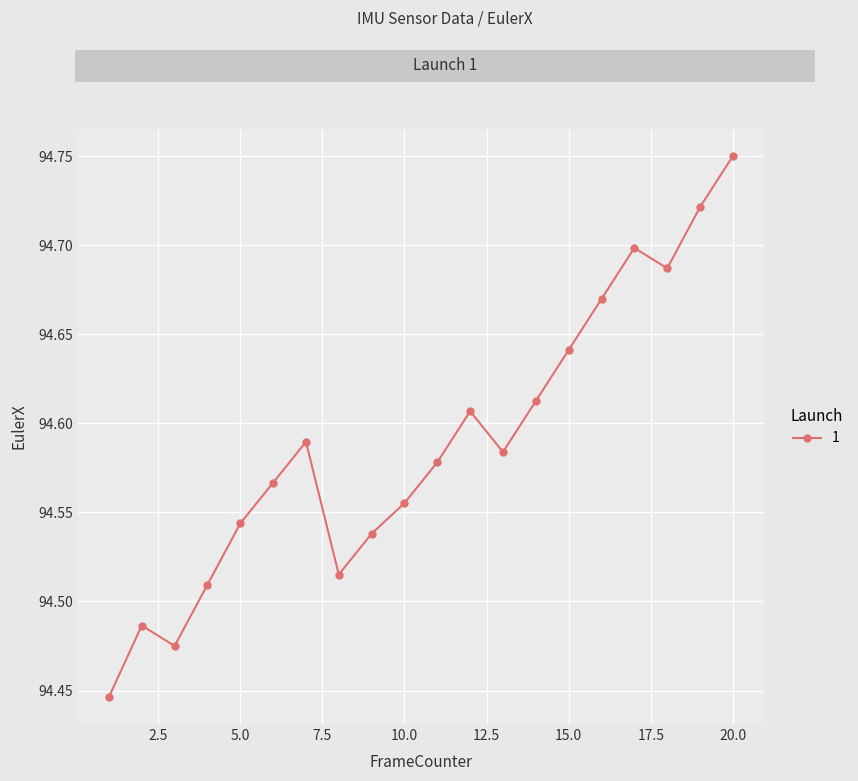

True or false: the data has more than 0 interior local peaks.

True